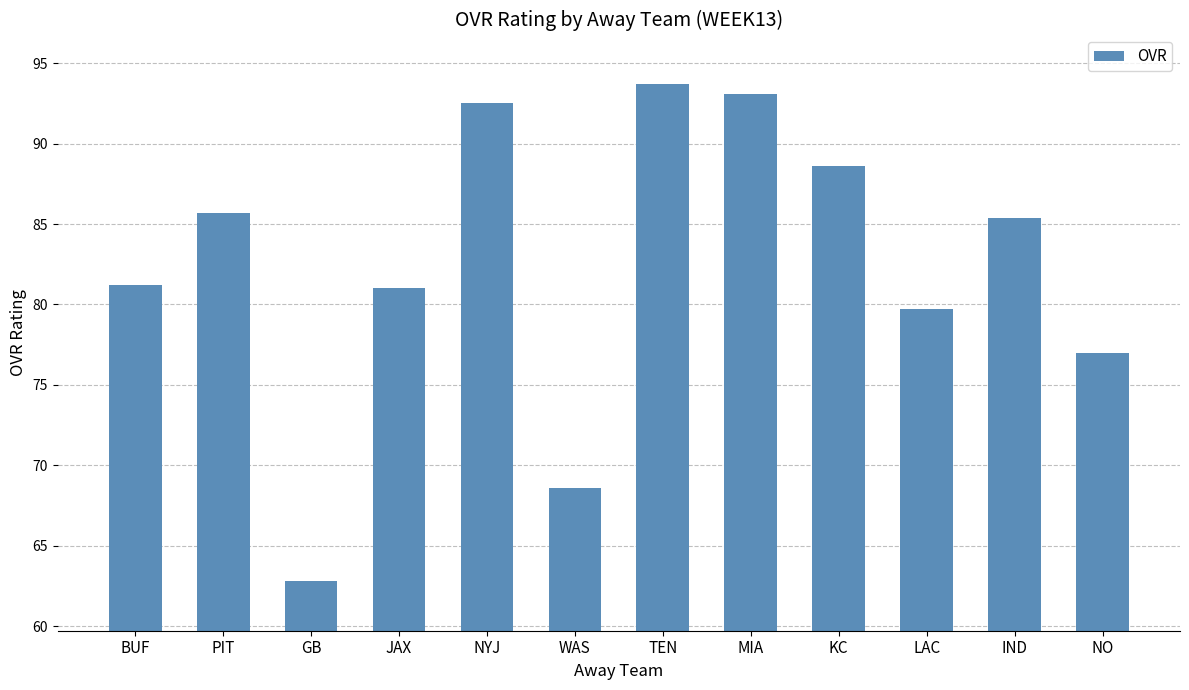

What is the label of the 3rd bar from the left?

GB